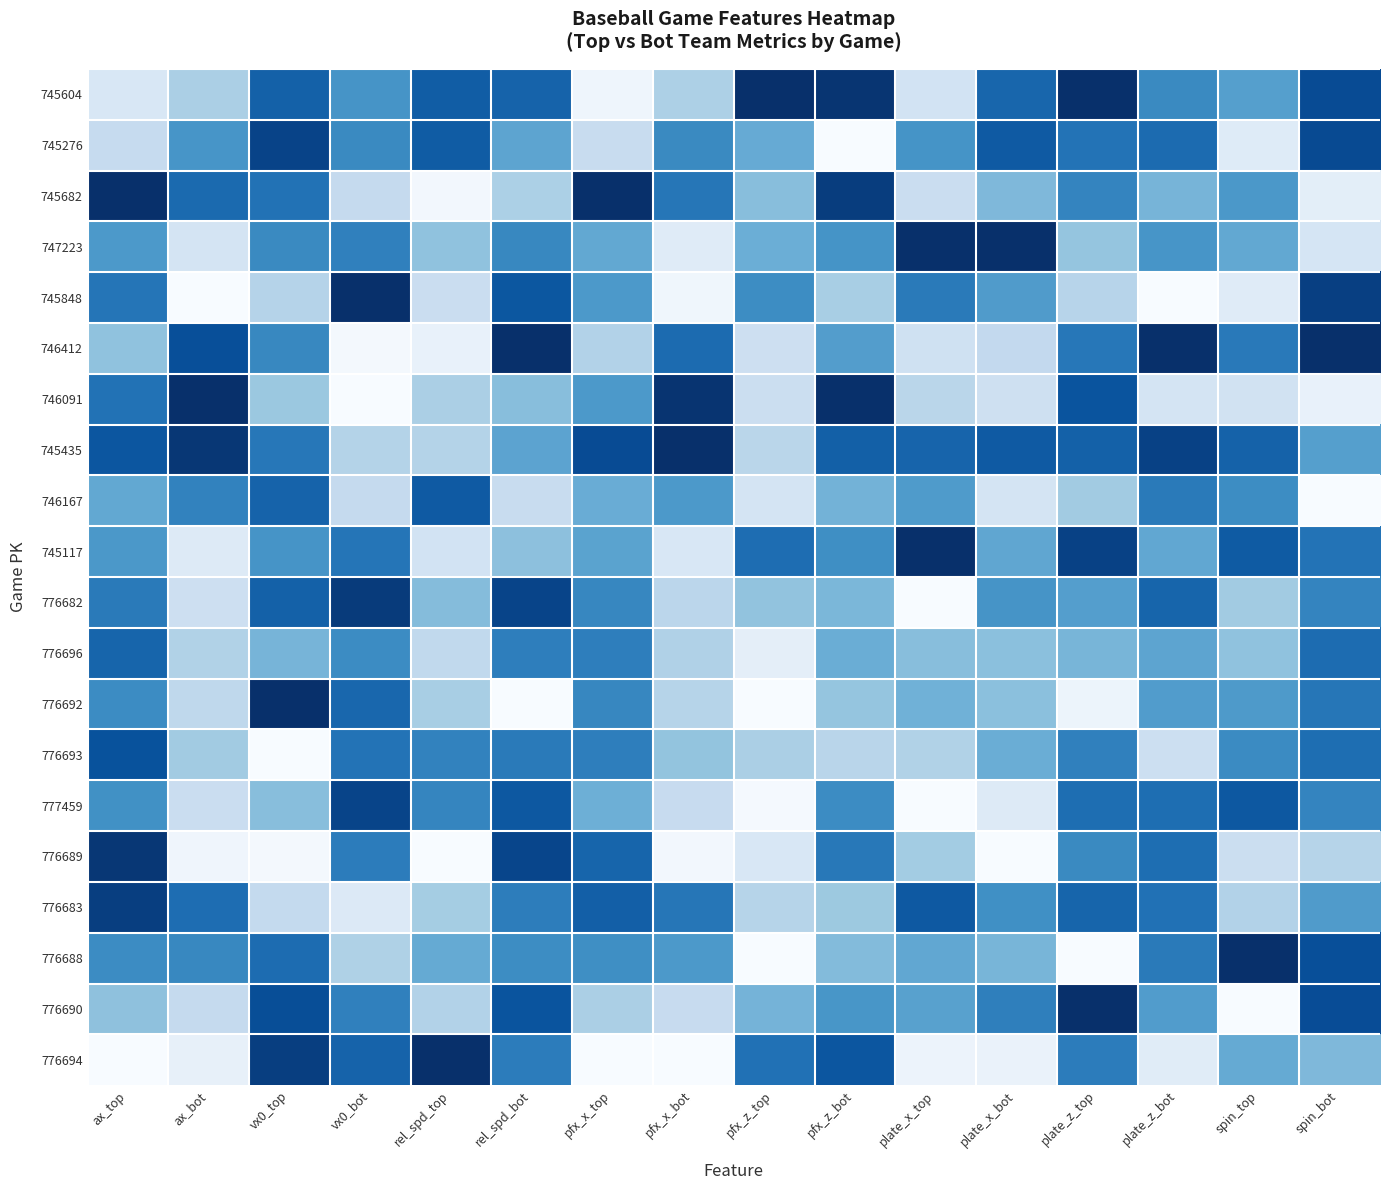

Reading left to right, extract all data points from this chart.

745604: ax_top=0.2	ax_bot=0.3	vx0_top=0.8	vx0_bot=0.6	rel_spd_top=0.8	rel_spd_bot=0.8	pfx_x_top=0.0	pfx_x_bot=0.3	pfx_z_top=1.0	pfx_z_bot=1.0	plate_x_top=0.2	plate_x_bot=0.8	plate_z_top=1.0	plate_z_bot=0.7	spin_top=0.6	spin_bot=0.9
745276: ax_top=0.2	ax_bot=0.6	vx0_top=0.9	vx0_bot=0.7	rel_spd_top=0.8	rel_spd_bot=0.5	pfx_x_top=0.2	pfx_x_bot=0.7	pfx_z_top=0.5	pfx_z_bot=0.0	plate_x_top=0.6	plate_x_bot=0.8	plate_z_top=0.7	plate_z_bot=0.8	spin_top=0.1	spin_bot=0.9
745682: ax_top=1.0	ax_bot=0.8	vx0_top=0.7	vx0_bot=0.3	rel_spd_top=0.0	rel_spd_bot=0.3	pfx_x_top=1.0	pfx_x_bot=0.7	pfx_z_top=0.4	pfx_z_bot=0.9	plate_x_top=0.2	plate_x_bot=0.5	plate_z_top=0.7	plate_z_bot=0.5	spin_top=0.6	spin_bot=0.1
747223: ax_top=0.6	ax_bot=0.2	vx0_top=0.7	vx0_bot=0.7	rel_spd_top=0.4	rel_spd_bot=0.7	pfx_x_top=0.5	pfx_x_bot=0.1	pfx_z_top=0.5	pfx_z_bot=0.6	plate_x_top=1.0	plate_x_bot=1.0	plate_z_top=0.4	plate_z_bot=0.6	spin_top=0.5	spin_bot=0.2
745848: ax_top=0.7	ax_bot=0.0	vx0_top=0.3	vx0_bot=1.0	rel_spd_top=0.2	rel_spd_bot=0.9	pfx_x_top=0.6	pfx_x_bot=0.0	pfx_z_top=0.6	pfx_z_bot=0.3	plate_x_top=0.7	plate_x_bot=0.6	plate_z_top=0.3	plate_z_bot=0.0	spin_top=0.1	spin_bot=0.9
746412: ax_top=0.4	ax_bot=0.9	vx0_top=0.7	vx0_bot=0.0	rel_spd_top=0.1	rel_spd_bot=1.0	pfx_x_top=0.3	pfx_x_bot=0.8	pfx_z_top=0.2	pfx_z_bot=0.6	plate_x_top=0.2	plate_x_bot=0.3	plate_z_top=0.7	plate_z_bot=1.0	spin_top=0.7	spin_bot=1.0
746091: ax_top=0.7	ax_bot=1.0	vx0_top=0.4	vx0_bot=0.0	rel_spd_top=0.3	rel_spd_bot=0.4	pfx_x_top=0.6	pfx_x_bot=1.0	pfx_z_top=0.2	pfx_z_bot=1.0	plate_x_top=0.3	plate_x_bot=0.2	plate_z_top=0.9	plate_z_bot=0.2	spin_top=0.2	spin_bot=0.1
745435: ax_top=0.9	ax_bot=1.0	vx0_top=0.7	vx0_bot=0.3	rel_spd_top=0.3	rel_spd_bot=0.5	pfx_x_top=0.9	pfx_x_bot=1.0	pfx_z_top=0.3	pfx_z_bot=0.8	plate_x_top=0.8	plate_x_bot=0.8	plate_z_top=0.8	plate_z_bot=0.9	spin_top=0.8	spin_bot=0.6
746167: ax_top=0.5	ax_bot=0.7	vx0_top=0.8	vx0_bot=0.3	rel_spd_top=0.8	rel_spd_bot=0.2	pfx_x_top=0.5	pfx_x_bot=0.6	pfx_z_top=0.2	pfx_z_bot=0.5	plate_x_top=0.6	plate_x_bot=0.2	plate_z_top=0.4	plate_z_bot=0.7	spin_top=0.6	spin_bot=0.0
745117: ax_top=0.6	ax_bot=0.1	vx0_top=0.6	vx0_bot=0.7	rel_spd_top=0.2	rel_spd_bot=0.4	pfx_x_top=0.5	pfx_x_bot=0.2	pfx_z_top=0.8	pfx_z_bot=0.6	plate_x_top=1.0	plate_x_bot=0.5	plate_z_top=0.9	plate_z_bot=0.5	spin_top=0.8	spin_bot=0.7
776682: ax_top=0.7	ax_bot=0.2	vx0_top=0.8	vx0_bot=1.0	rel_spd_top=0.4	rel_spd_bot=0.9	pfx_x_top=0.7	pfx_x_bot=0.3	pfx_z_top=0.4	pfx_z_bot=0.5	plate_x_top=0.0	plate_x_bot=0.6	plate_z_top=0.6	plate_z_bot=0.8	spin_top=0.4	spin_bot=0.7
776696: ax_top=0.8	ax_bot=0.3	vx0_top=0.5	vx0_bot=0.6	rel_spd_top=0.3	rel_spd_bot=0.7	pfx_x_top=0.7	pfx_x_bot=0.3	pfx_z_top=0.1	pfx_z_bot=0.5	plate_x_top=0.4	plate_x_bot=0.4	plate_z_top=0.5	plate_z_bot=0.5	spin_top=0.4	spin_bot=0.8
776692: ax_top=0.6	ax_bot=0.3	vx0_top=1.0	vx0_bot=0.8	rel_spd_top=0.3	rel_spd_bot=0.0	pfx_x_top=0.7	pfx_x_bot=0.3	pfx_z_top=0.0	pfx_z_bot=0.4	plate_x_top=0.5	plate_x_bot=0.4	plate_z_top=0.1	plate_z_bot=0.6	spin_top=0.6	spin_bot=0.7
776693: ax_top=0.9	ax_bot=0.4	vx0_top=0.0	vx0_bot=0.7	rel_spd_top=0.7	rel_spd_bot=0.7	pfx_x_top=0.7	pfx_x_bot=0.4	pfx_z_top=0.3	pfx_z_bot=0.3	plate_x_top=0.3	plate_x_bot=0.5	plate_z_top=0.7	plate_z_bot=0.2	spin_top=0.6	spin_bot=0.8
777459: ax_top=0.6	ax_bot=0.2	vx0_top=0.4	vx0_bot=0.9	rel_spd_top=0.7	rel_spd_bot=0.8	pfx_x_top=0.5	pfx_x_bot=0.2	pfx_z_top=0.0	pfx_z_bot=0.6	plate_x_top=0.0	plate_x_bot=0.1	plate_z_top=0.8	plate_z_bot=0.8	spin_top=0.8	spin_bot=0.7
776689: ax_top=1.0	ax_bot=0.0	vx0_top=0.0	vx0_bot=0.7	rel_spd_top=0.0	rel_spd_bot=0.9	pfx_x_top=0.8	pfx_x_bot=0.0	pfx_z_top=0.2	pfx_z_bot=0.7	plate_x_top=0.4	plate_x_bot=0.0	plate_z_top=0.7	plate_z_bot=0.8	spin_top=0.2	spin_bot=0.3
776683: ax_top=0.9	ax_bot=0.8	vx0_top=0.3	vx0_bot=0.1	rel_spd_top=0.4	rel_spd_bot=0.7	pfx_x_top=0.8	pfx_x_bot=0.7	pfx_z_top=0.3	pfx_z_bot=0.4	plate_x_top=0.8	plate_x_bot=0.6	plate_z_top=0.8	plate_z_bot=0.7	spin_top=0.3	spin_bot=0.6
776688: ax_top=0.6	ax_bot=0.7	vx0_top=0.8	vx0_bot=0.3	rel_spd_top=0.5	rel_spd_bot=0.6	pfx_x_top=0.6	pfx_x_bot=0.6	pfx_z_top=0.0	pfx_z_bot=0.4	plate_x_top=0.5	plate_x_bot=0.5	plate_z_top=0.0	plate_z_bot=0.7	spin_top=1.0	spin_bot=0.9
776690: ax_top=0.4	ax_bot=0.3	vx0_top=0.9	vx0_bot=0.7	rel_spd_top=0.3	rel_spd_bot=0.9	pfx_x_top=0.3	pfx_x_bot=0.2	pfx_z_top=0.5	pfx_z_bot=0.6	plate_x_top=0.6	plate_x_bot=0.7	plate_z_top=1.0	plate_z_bot=0.6	spin_top=0.0	spin_bot=0.9
776694: ax_top=0.0	ax_bot=0.1	vx0_top=0.9	vx0_bot=0.8	rel_spd_top=1.0	rel_spd_bot=0.7	pfx_x_top=0.0	pfx_x_bot=0.0	pfx_z_top=0.7	pfx_z_bot=0.9	plate_x_top=0.1	plate_x_bot=0.1	plate_z_top=0.7	plate_z_bot=0.1	spin_top=0.5	spin_bot=0.5